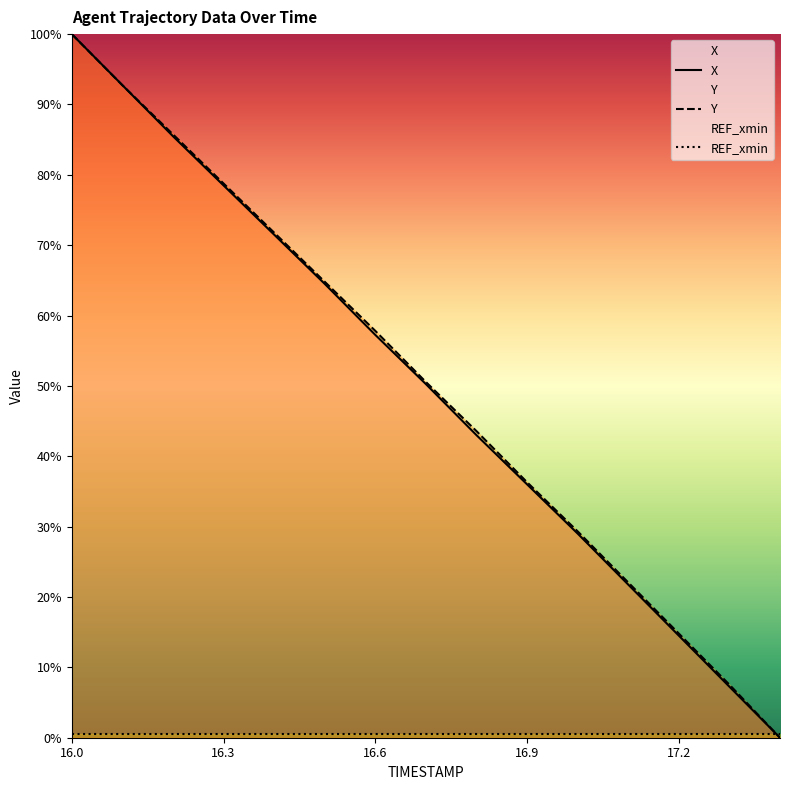

Is the value of Y at 14 greater than the value of X at 13?

No